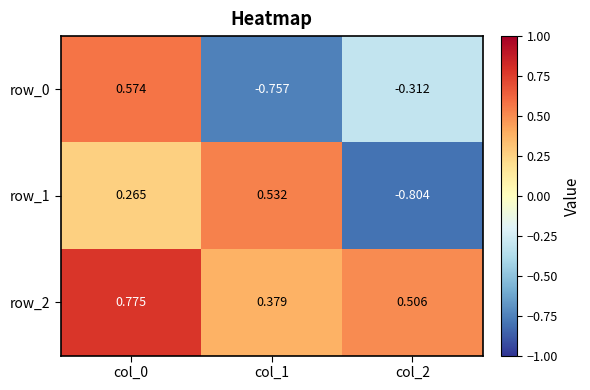

What is the difference between the row_0 values at col_0 and col_2?

0.9